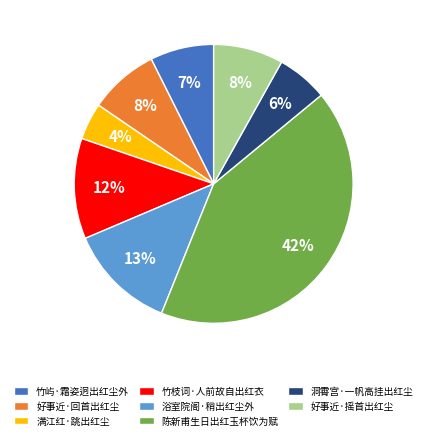

To the nearest percent, what is the difference between the 好事近·回首出红尘 and 满江红·跳出红尘 slice percentages?

4%